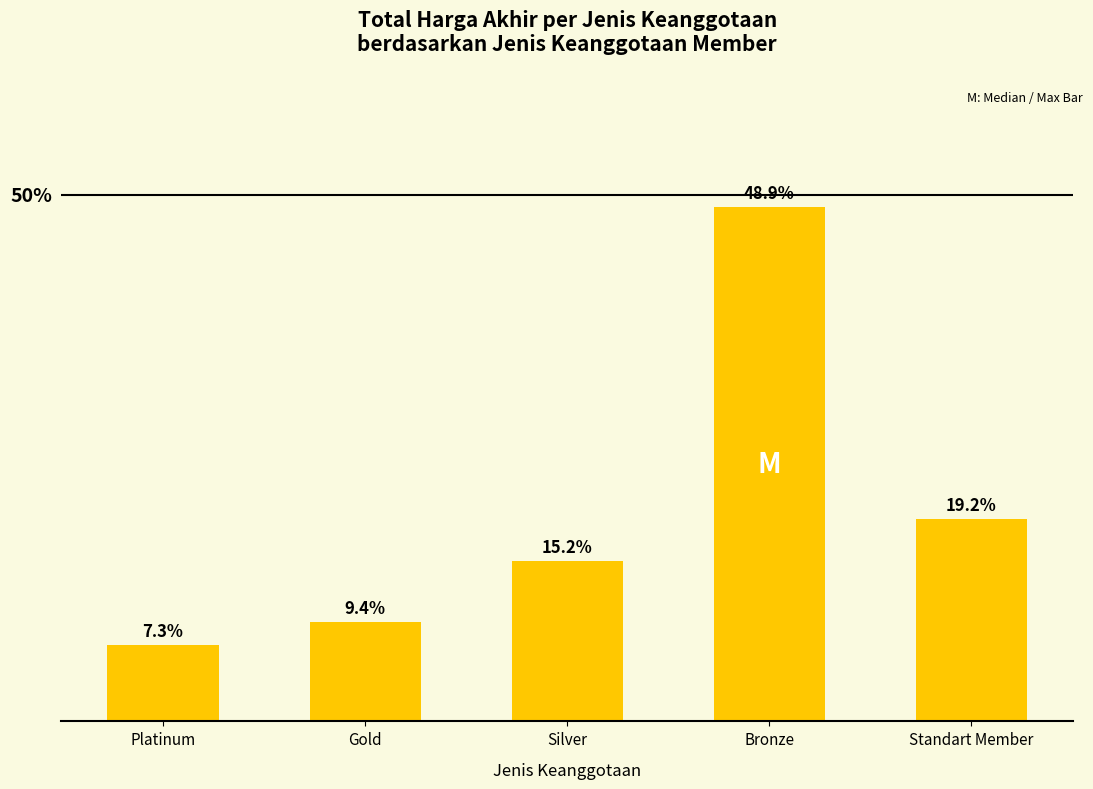

What is the label of the 2nd bar from the right?

Bronze